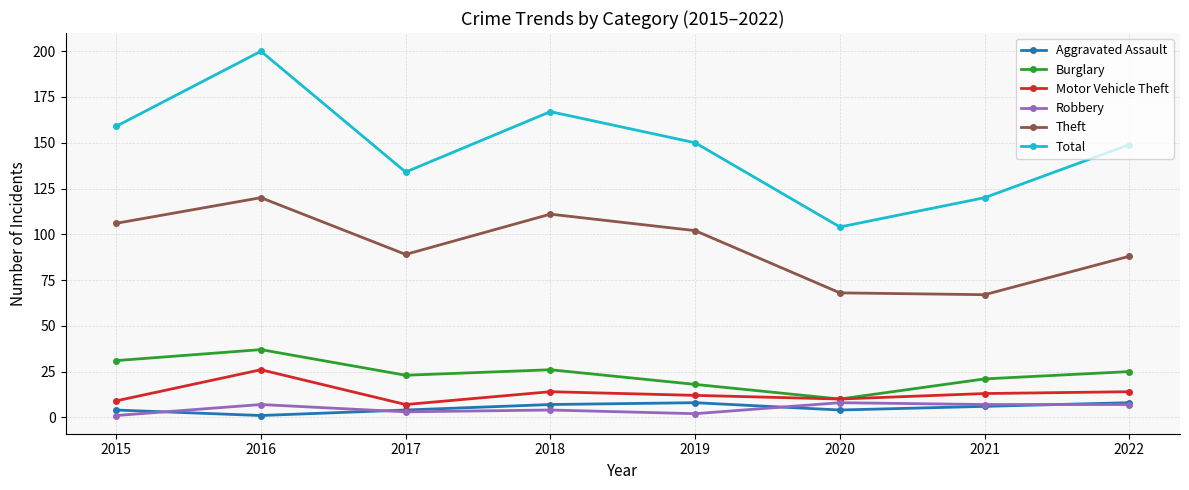

The Total series shows 200 at 2016. True or false?

True